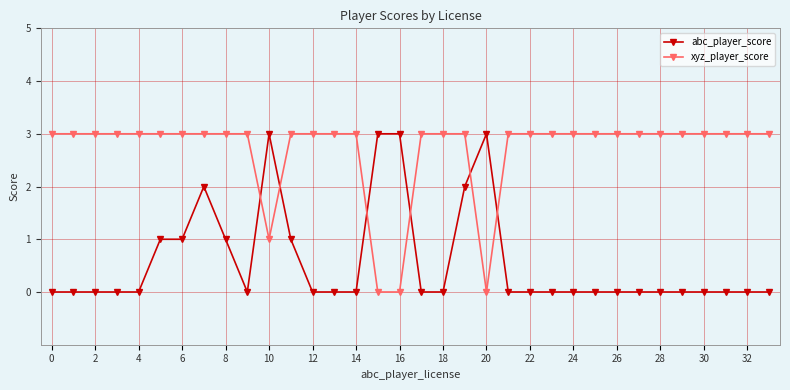

What is the value of the xyz_player_score point at the 11th from the left?

1